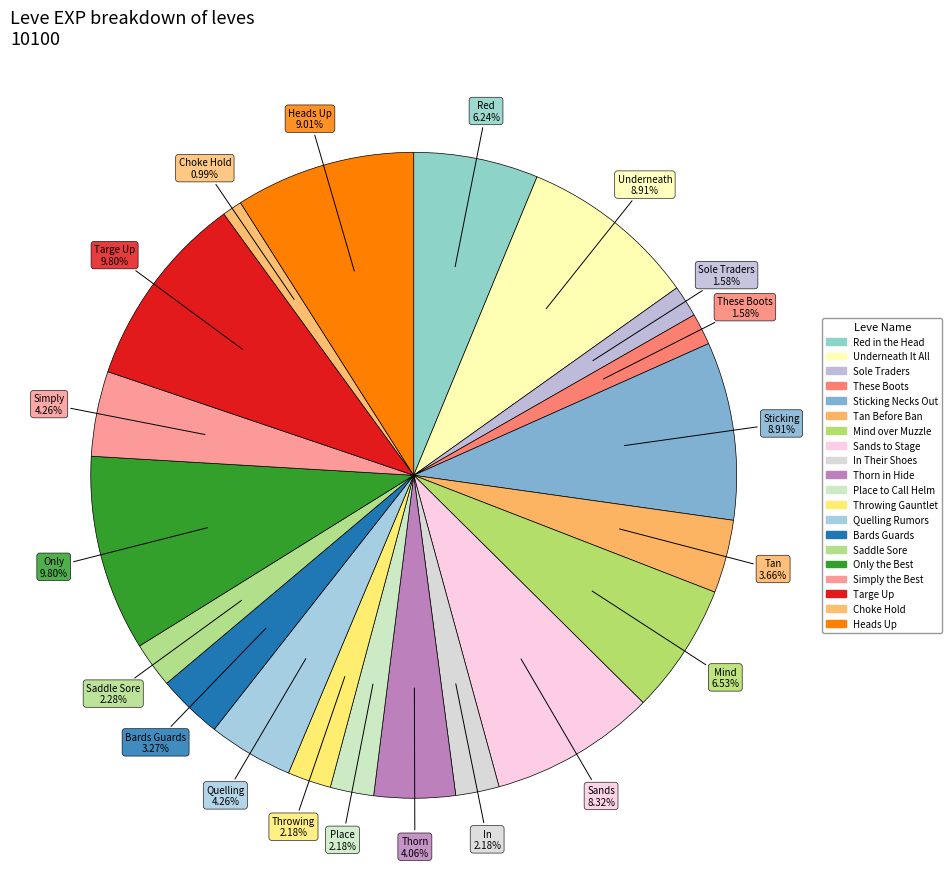

To the nearest percent, what is the average slice percentage?

5%